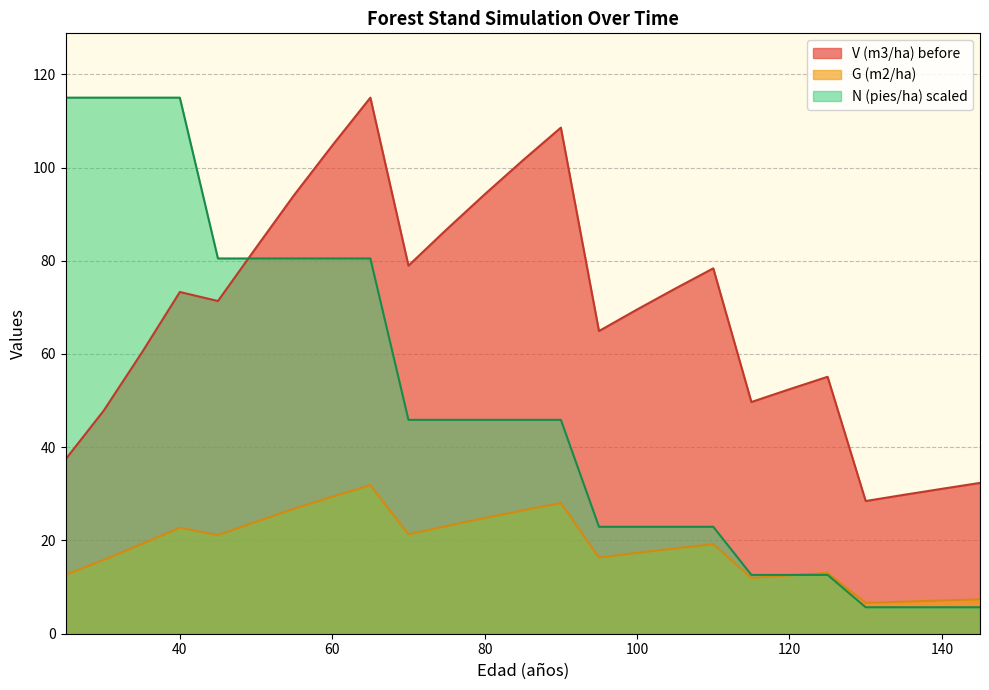

Reading right to left, transcribe all the data shown in this chart.

V (m3/ha) before: 32.4	31.1	29.8	28.5	55.1	52.4	49.7	78.4	74.0	69.5	64.9	108.5	101.5	94.2	86.7	79.0	115.0	104.7	94.1	82.8	71.4	73.3	60.3	47.8	37.4
G (m2/ha): 7.4	7.1	6.9	6.6	13.1	12.5	11.9	19.2	18.3	17.3	16.4	28.0	26.5	24.8	23.1	21.3	31.9	29.4	26.8	24.0	21.1	22.7	19.2	15.8	12.6
N (pies/ha): 5.7	5.7	5.7	5.7	12.6	12.6	12.6	22.9	22.9	22.9	22.9	45.9	45.9	45.9	45.9	45.9	80.5	80.5	80.5	80.5	80.5	115.0	115.0	115.0	115.0